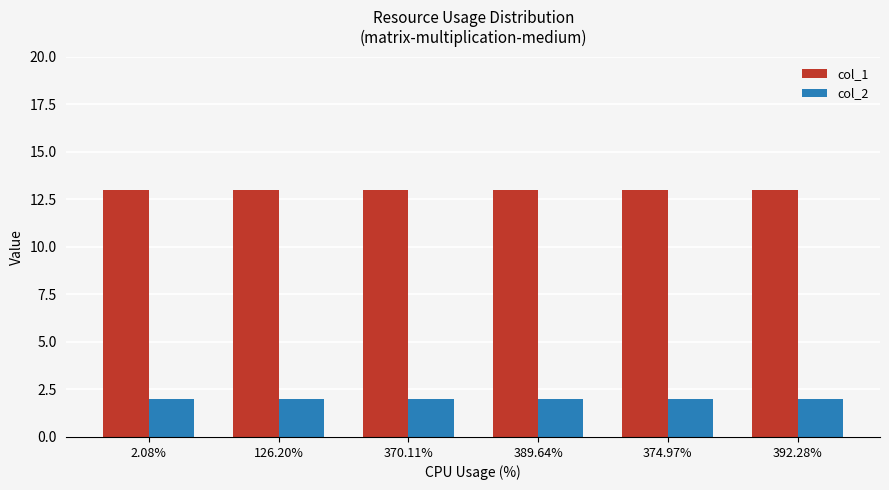

Is it true that col_1 equals 13 at 392.28%?

True